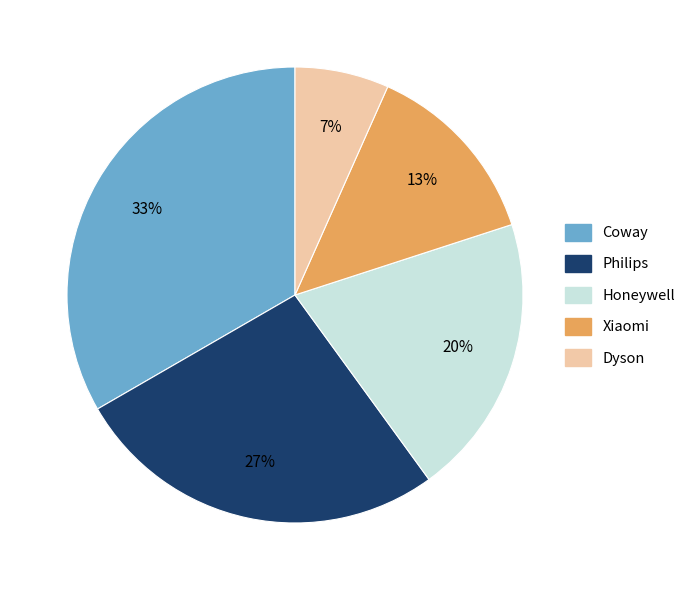

How many segments does this pie chart have?

5